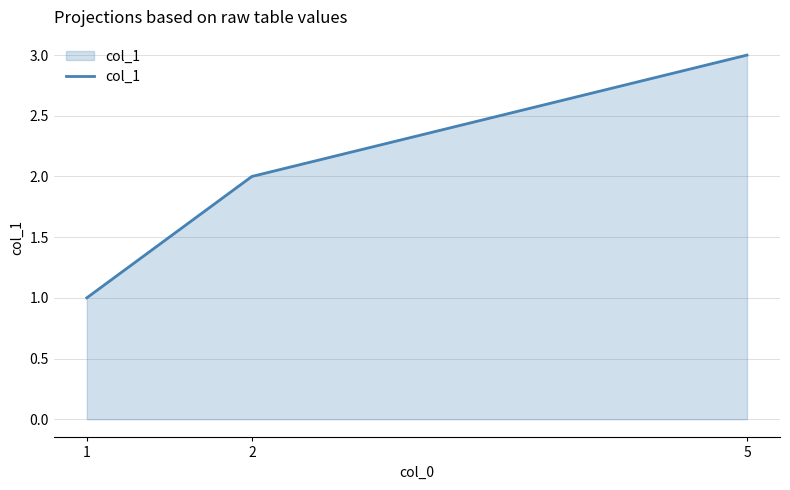

Read the value at 5.

3